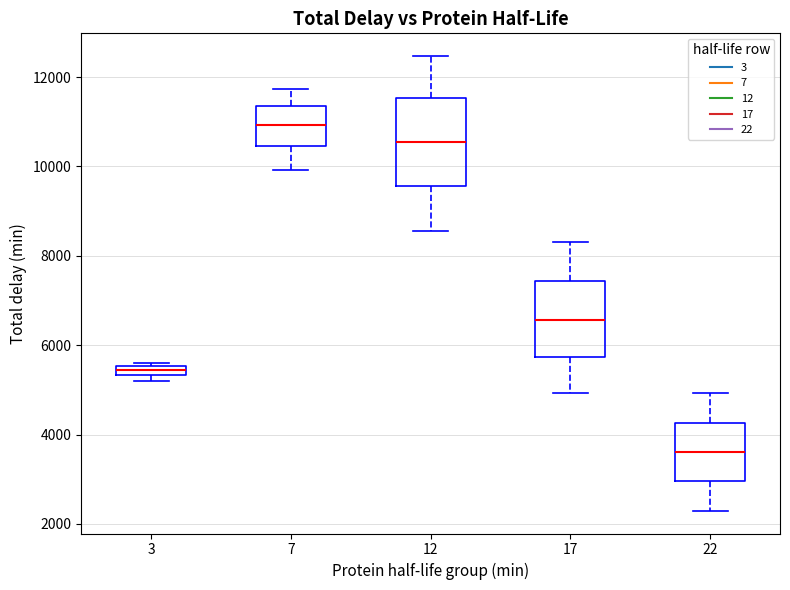

Which box's median line is the lowest?

22